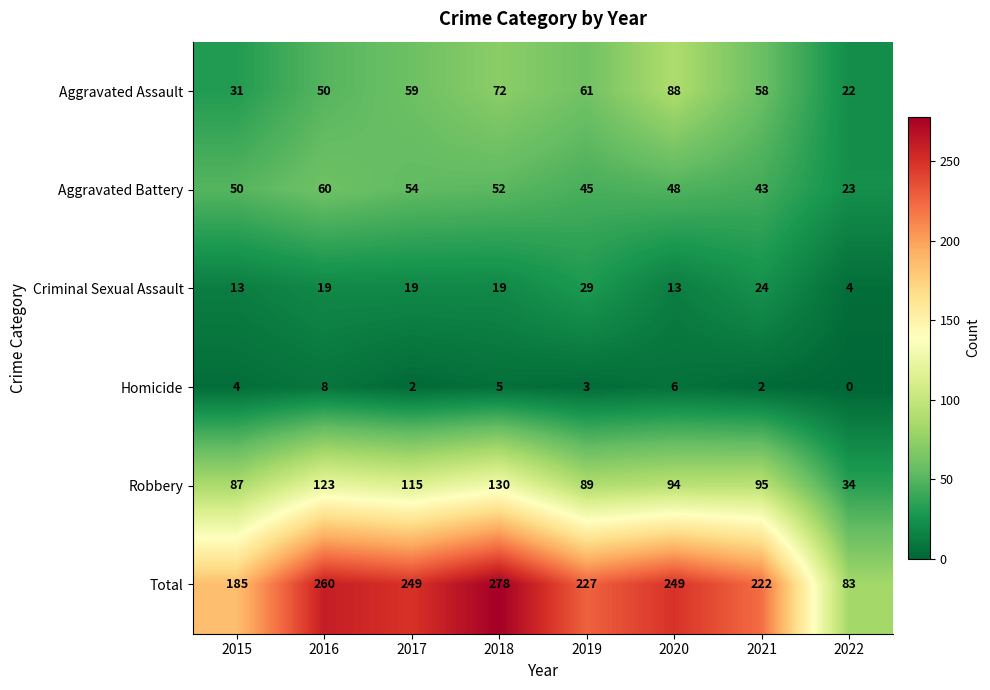

Where is Robbery nearest to the value 82?

2015